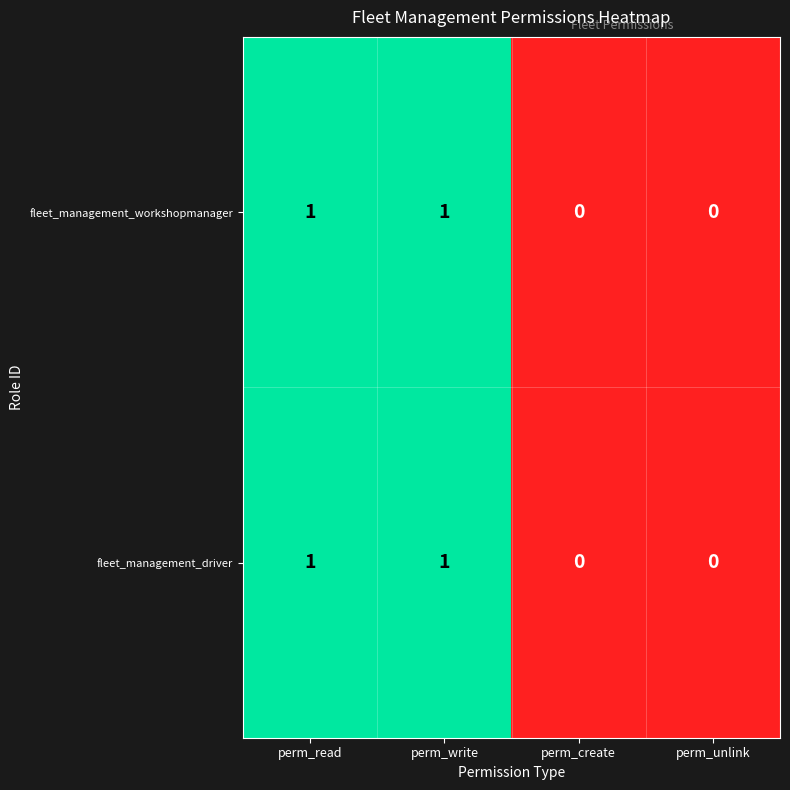

Reading right to left, transcribe all the data shown in this chart.

fleet_management_workshopmanager: 0	0	1	1
fleet_management_driver: 0	0	1	1